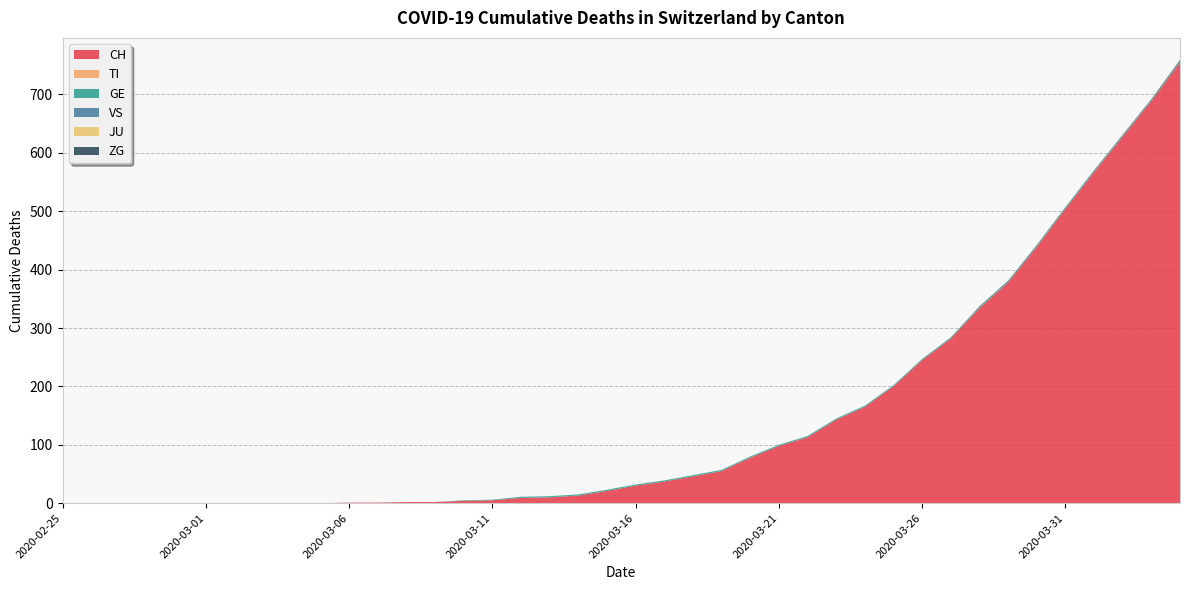

Reading left to right, list all the values displayed in this chart.

CH: 0	0	0	0	0	0	0	0	0	0	1	1	2	2	4	5	9	10	13	21	30	37	46	55	78	98	113	143	165	200	245	282	334	378	439	504	567	628	689	755
TI: 0	0	0	0	0	0	0	0	0	0	0	0	0	0	0	0	0	0	0	0	0	0	0	0	0	0	0	0	0	0	0	0	0	0	0	0	0	0	0	0
GE: 0	0	0	0	0	0	0	0	0	0	0	0	0	0	1	1	2	2	2	2	2	2	2	2	2	2	2	2	2	2	2	2	2	2	2	2	2	2	2	2
VS: 0	0	0	0	0	0	0	0	0	0	0	0	0	0	0	0	0	0	0	0	0	0	0	0	0	0	0	0	0	0	0	0	0	0	0	0	0	0	0	0
JU: 0	0	0	0	0	0	0	0	0	0	0	0	0	0	0	0	0	0	0	0	0	0	0	0	0	0	0	0	0	0	0	0	0	0	0	0	0	0	0	0
ZG: 0	0	0	0	0	0	0	0	0	0	0	0	0	0	0	0	0	0	0	0	0	0	0	0	0	0	0	0	0	0	0	0	1	1	1	1	1	1	1	2